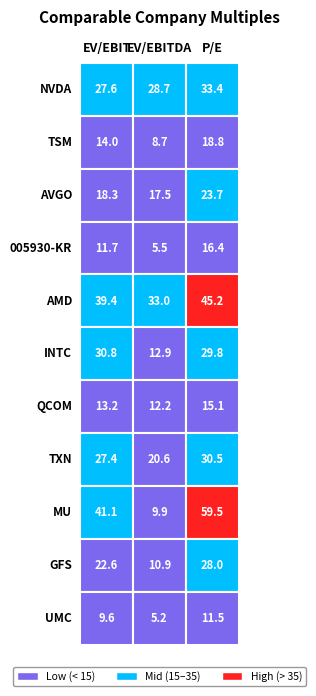

True or false: NVDA has a value of 11.1 at 1.

False